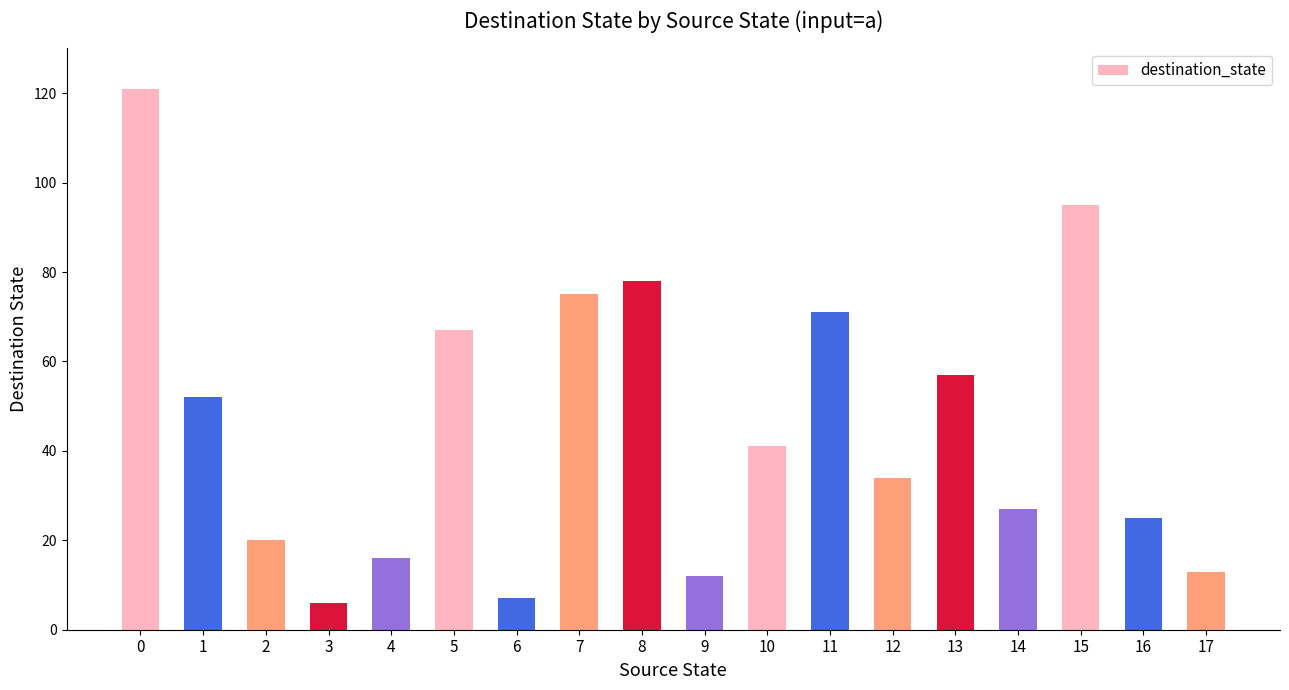

What is the average value?

45